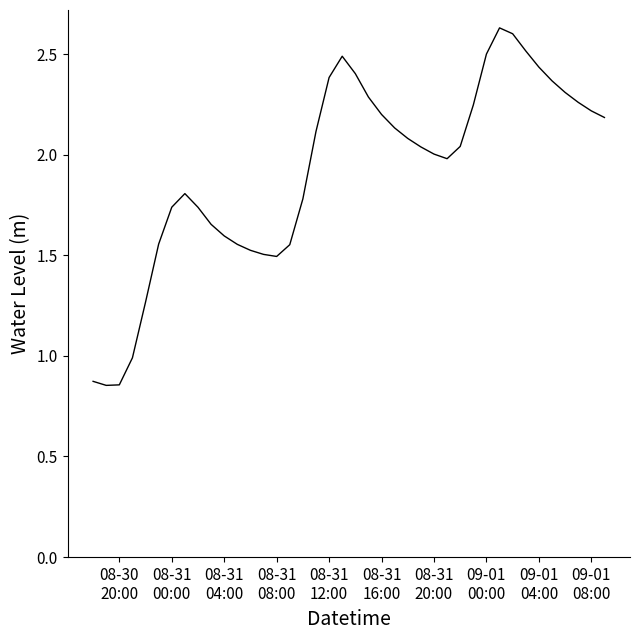

What is the difference between the maximum and minimum values?

1.8